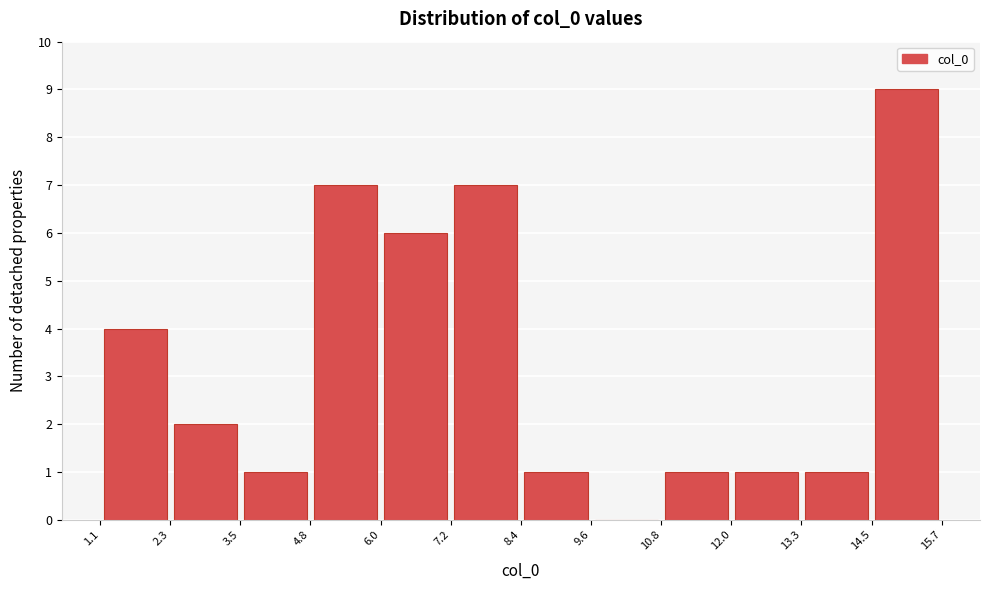

How tall is the bar that spans 13.3 to 14.5 on the x-axis? The values are not printed on the chart, so give them approximately, as read against the axis.

1